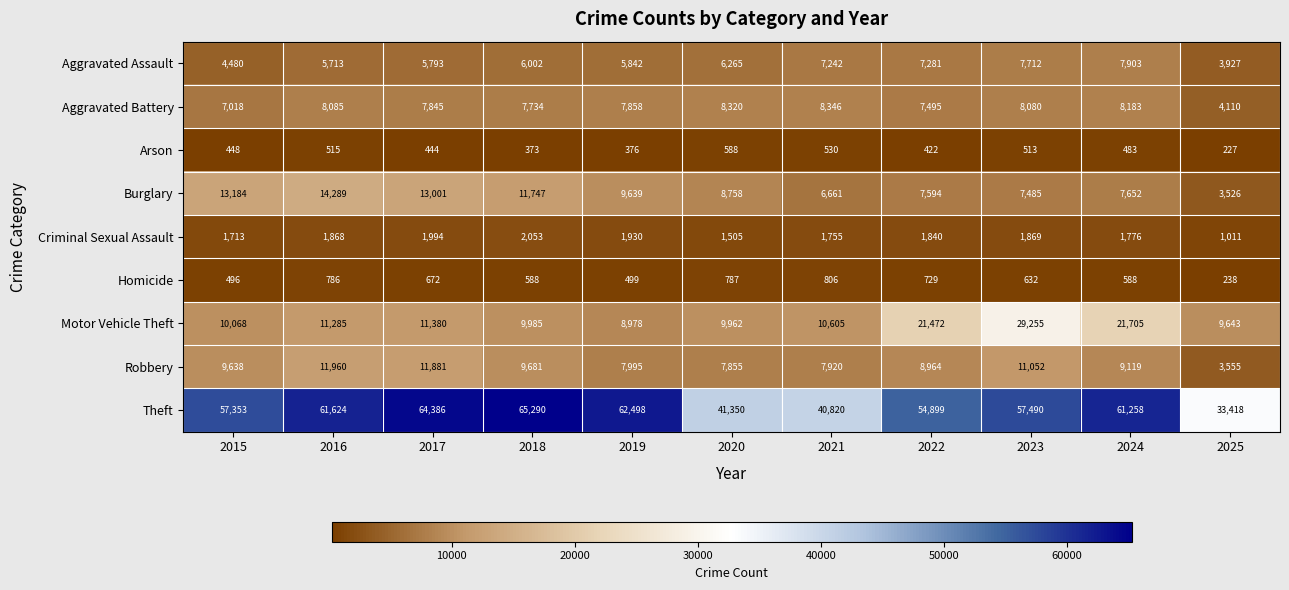

What is the approximate value of Criminal Sexual Assault at 2023?

1869